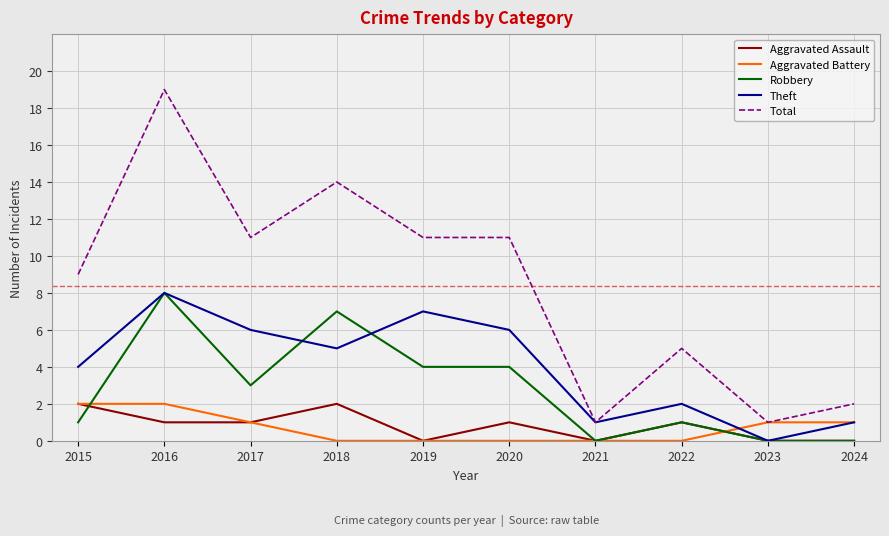

What is the highest value of the Robbery series?

8